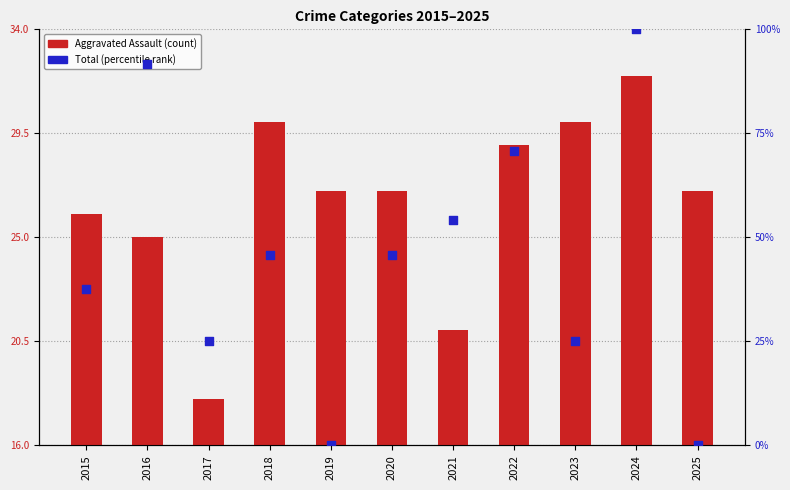

Which series contains the highest Y value?

Total